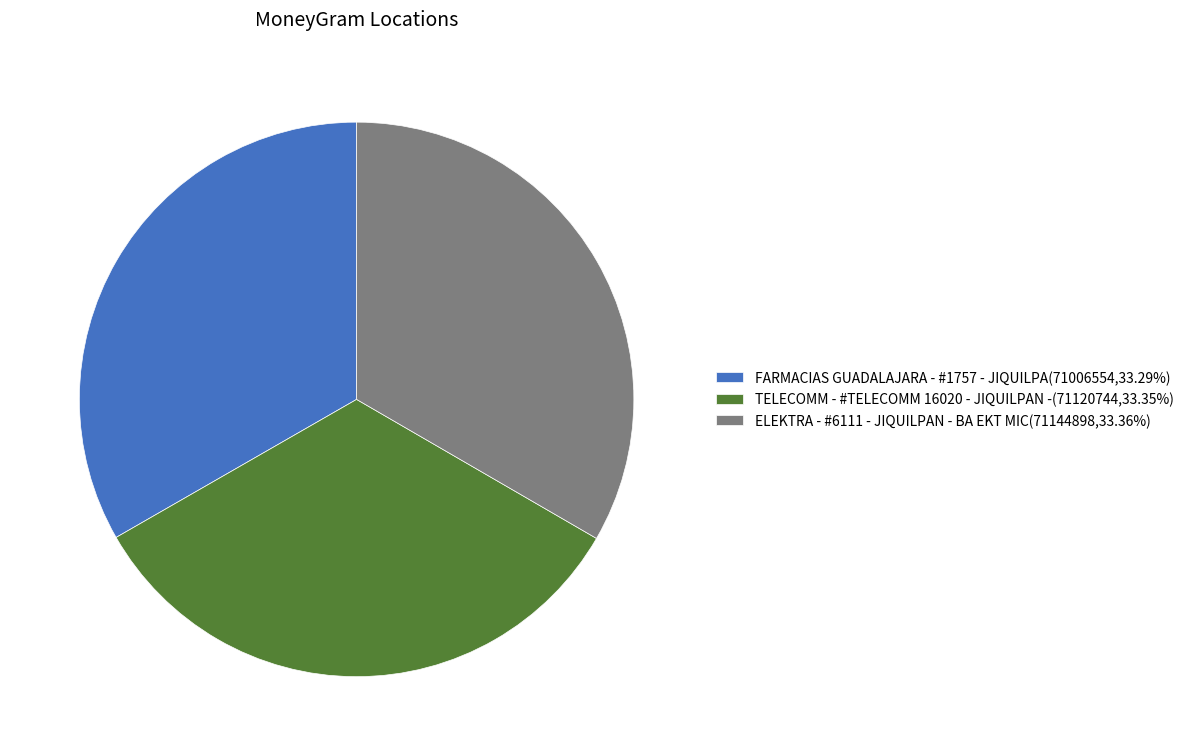

True or false: ELEKTRA - #6111 - JIQUILPAN - BA EKT MIC accounts for 33% of the total.

True